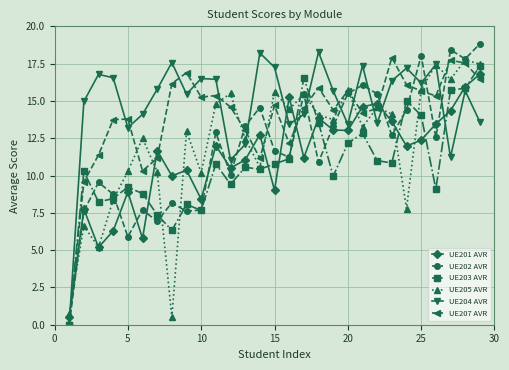

What is the value of the UE203 AVR point at the 20th from the left?

12.2